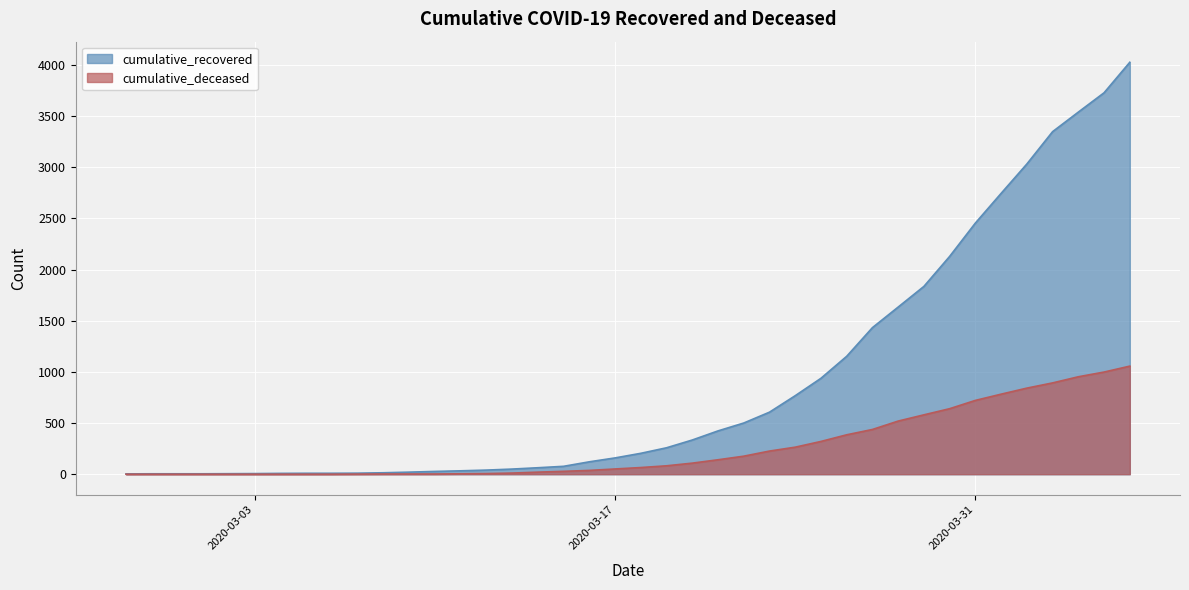

List the labels in order of cumulative_deceased value, largest first.

2020-04-06, 2020-04-05, 2020-04-04, 2020-04-03, 2020-04-02, 2020-04-01, 2020-03-31, 2020-03-30, 2020-03-29, 2020-03-28, 2020-03-27, 2020-03-26, 2020-03-25, 2020-03-24, 2020-03-23, 2020-03-22, 2020-03-21, 2020-03-20, 2020-03-19, 2020-03-18, 2020-03-17, 2020-03-16, 2020-03-15, 2020-03-14, 2020-03-13, 2020-03-12, 2020-03-11, 2020-03-08, 2020-03-09, 2020-03-10, 2020-03-07, 2020-02-27, 2020-02-28, 2020-02-29, 2020-03-01, 2020-03-02, 2020-03-03, 2020-03-04, 2020-03-05, 2020-03-06